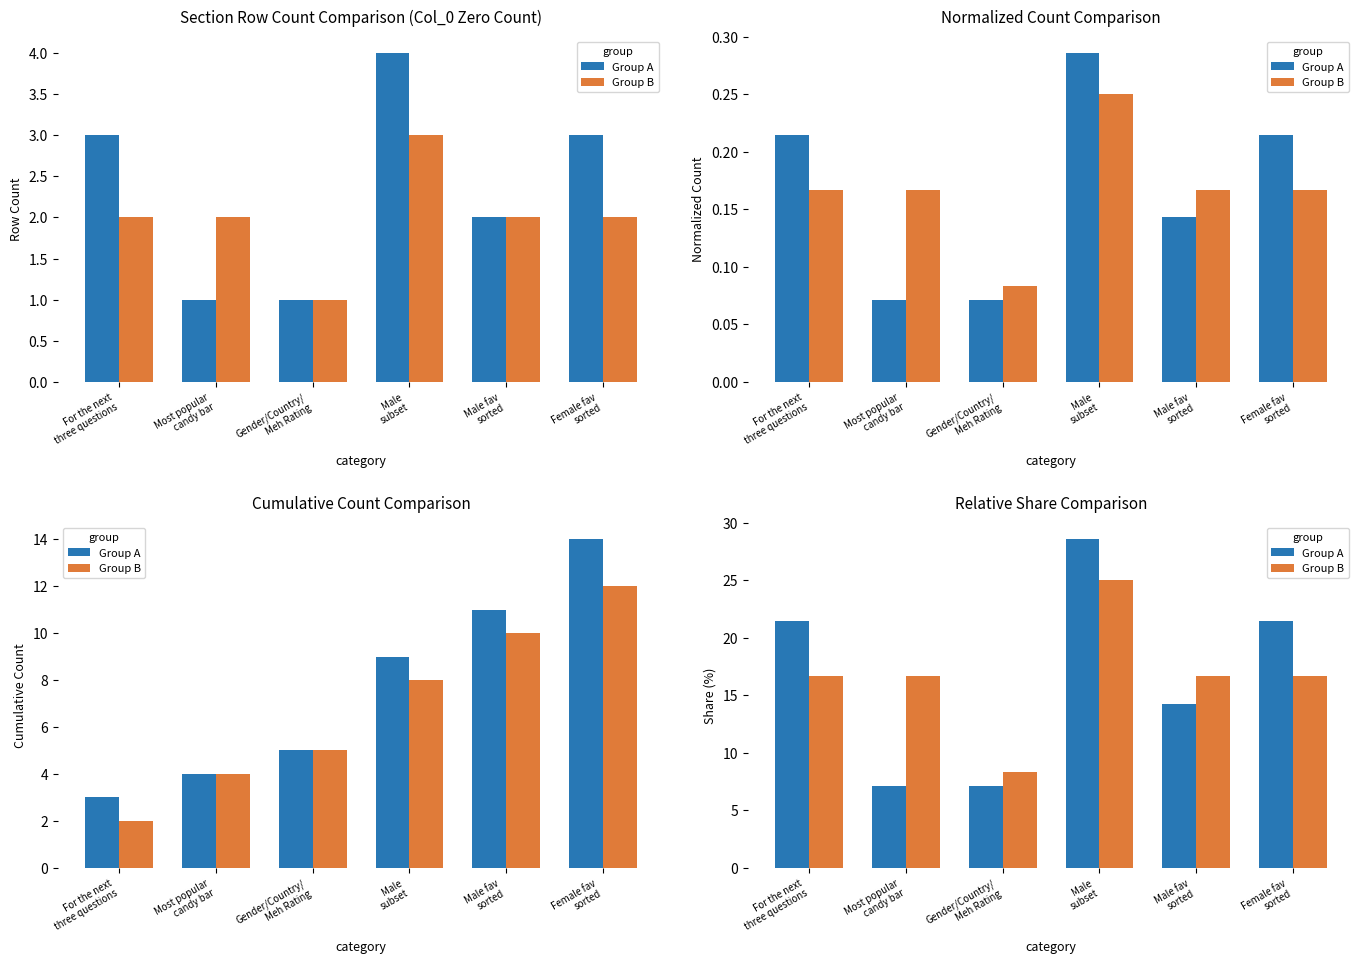

The Group B series shows 3.9 at Male fav
sorted. True or false?

False